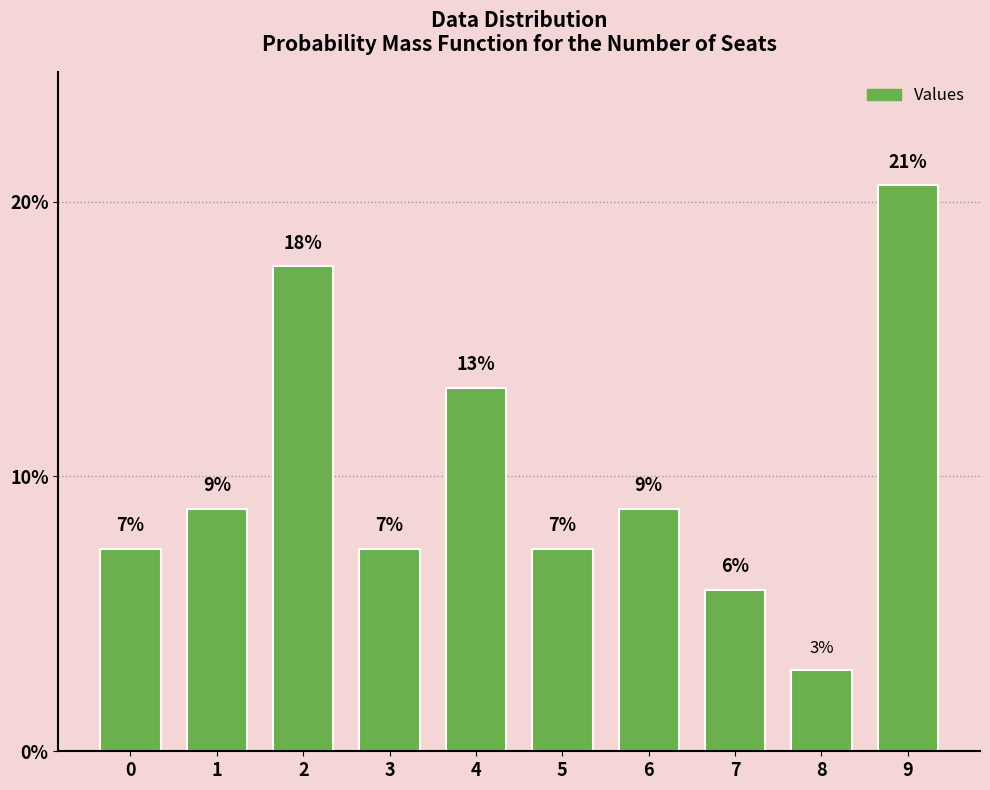

Does the chart contain any negative values?

No